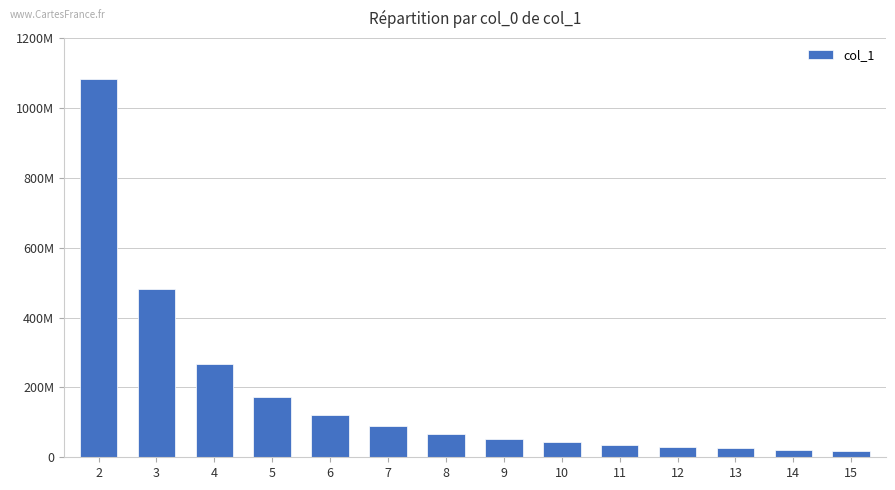

Does the chart contain any negative values?

No